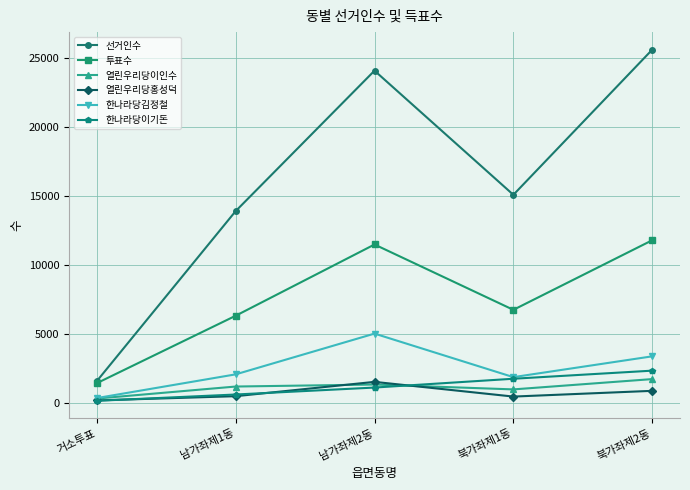

True or false: 열린우리당홍성덕 and 선거인수 intersect in this chart.

False